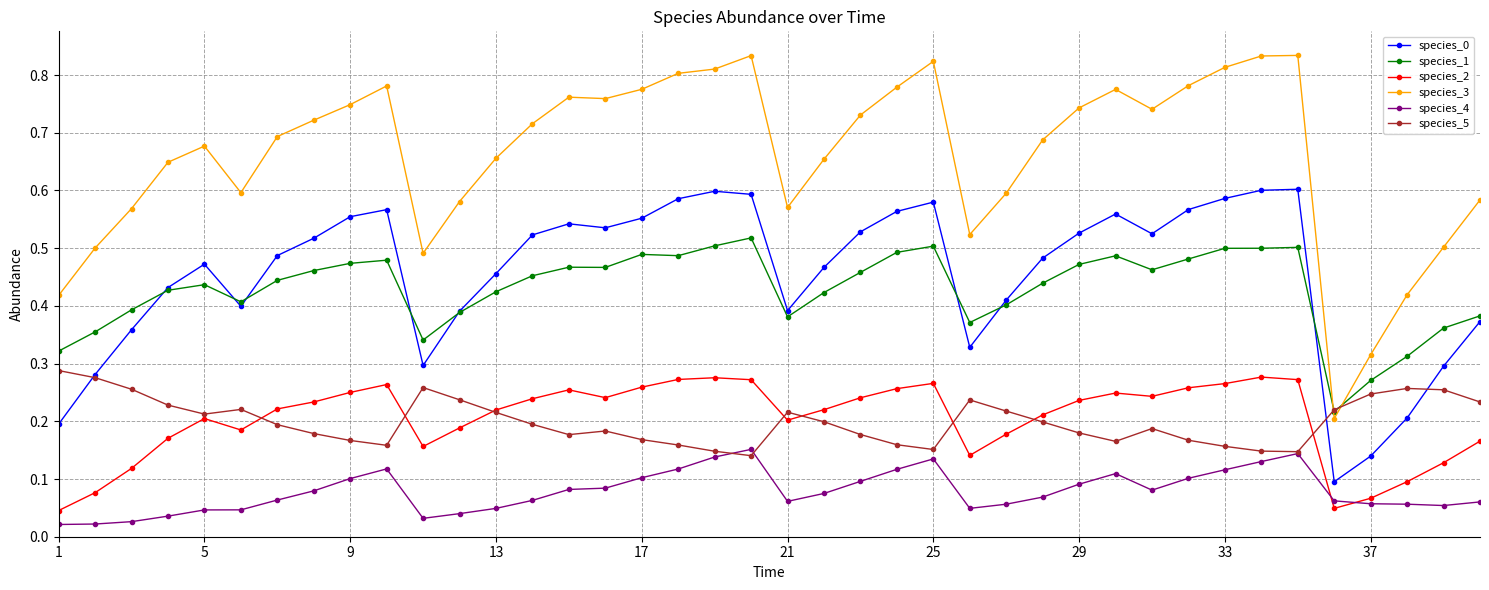

Which series has the largest total across all categories?

species_3